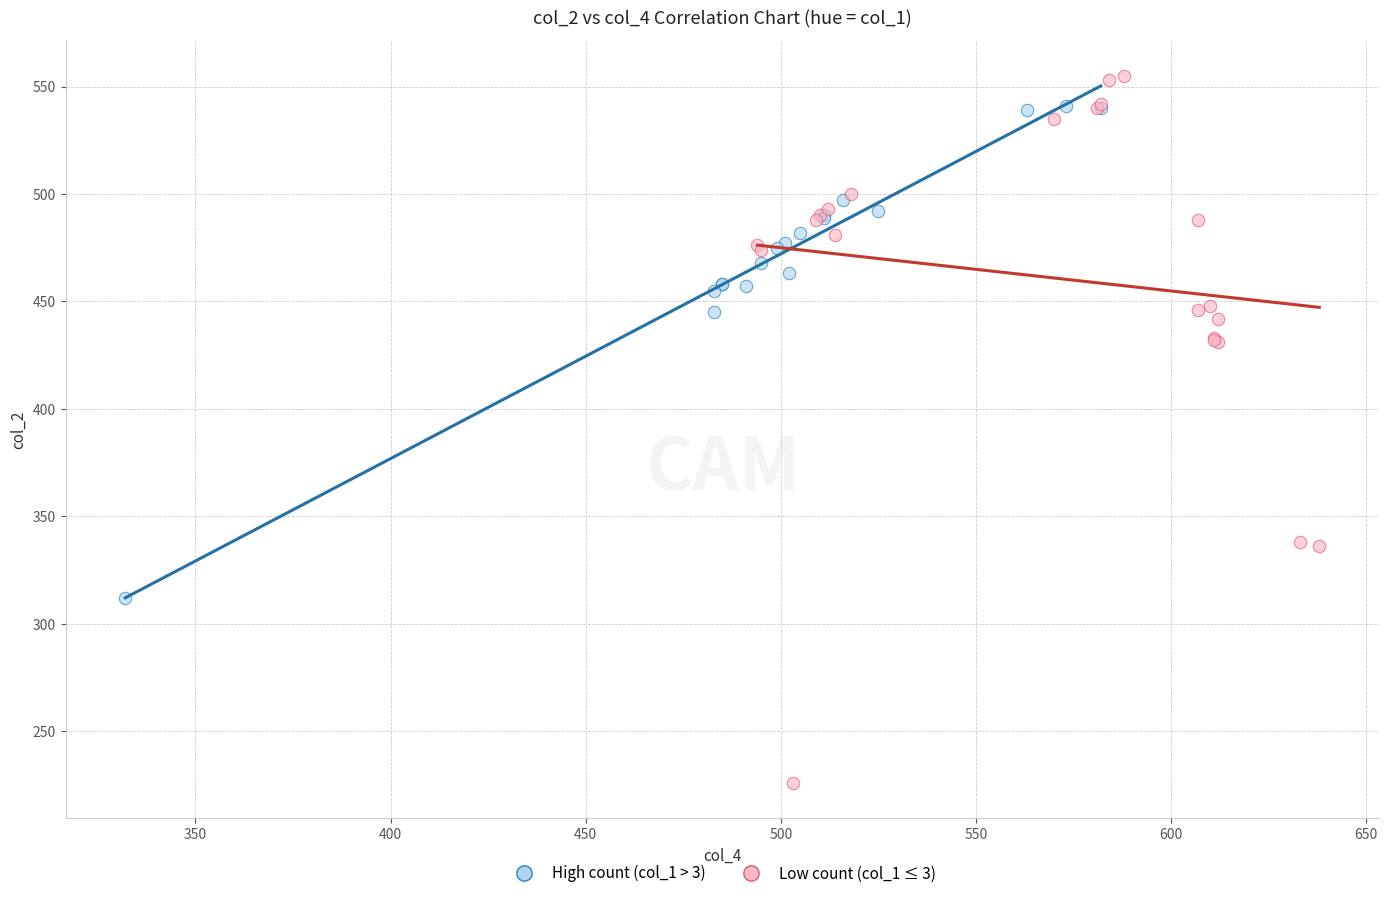

Which series has the widest spread of Y values?

Low count (col_1 ≤ 3)